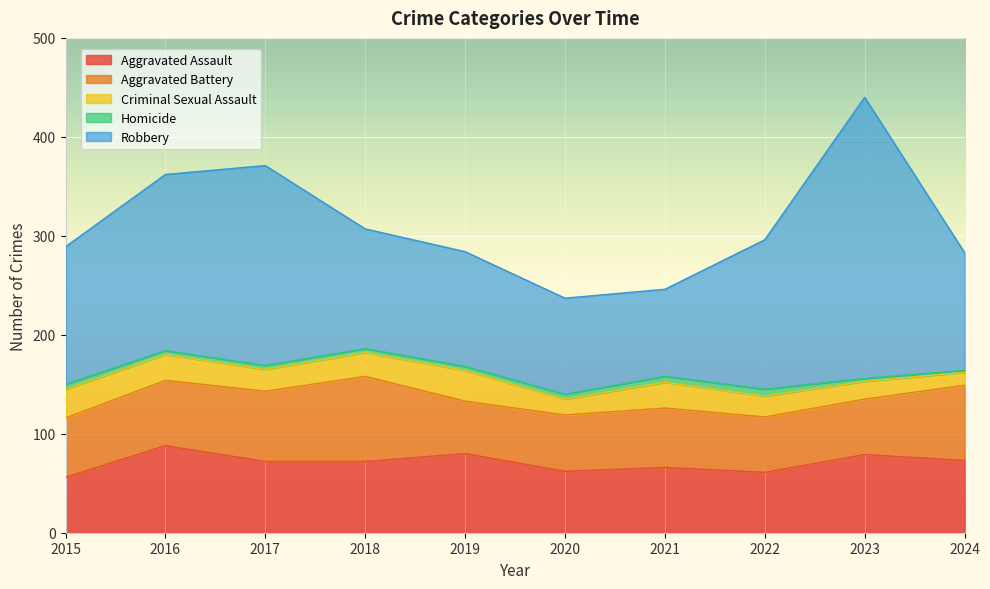

The value of Robbery at 2017 is 58. True or false?

False